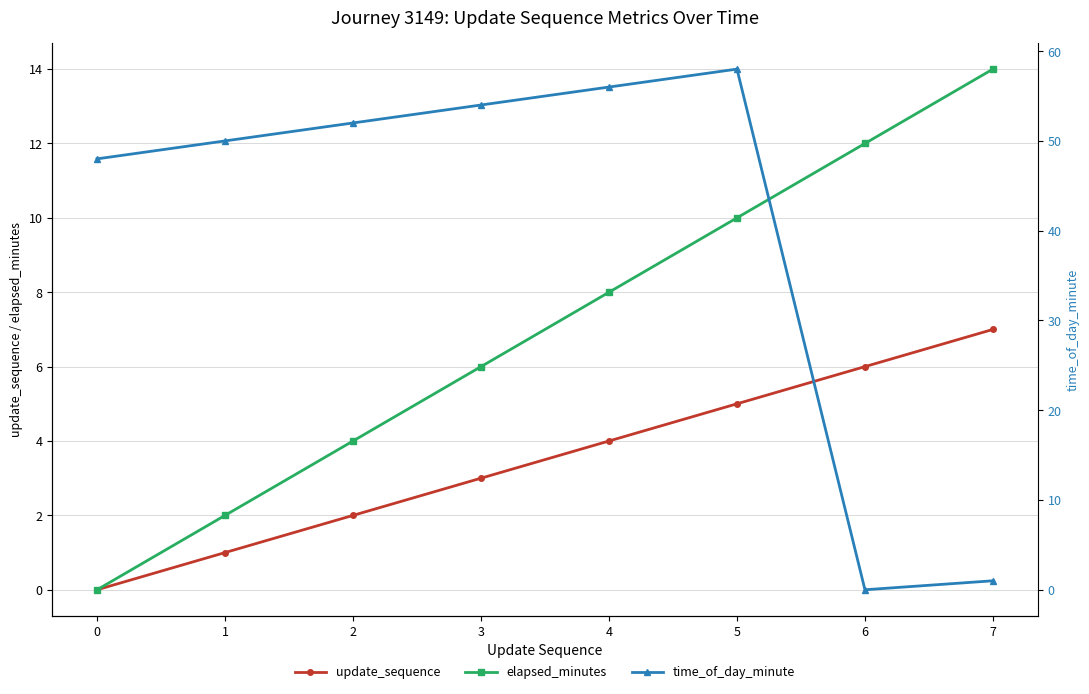

What is the value of the time_of_day_minute point at the 2nd from the left?

50